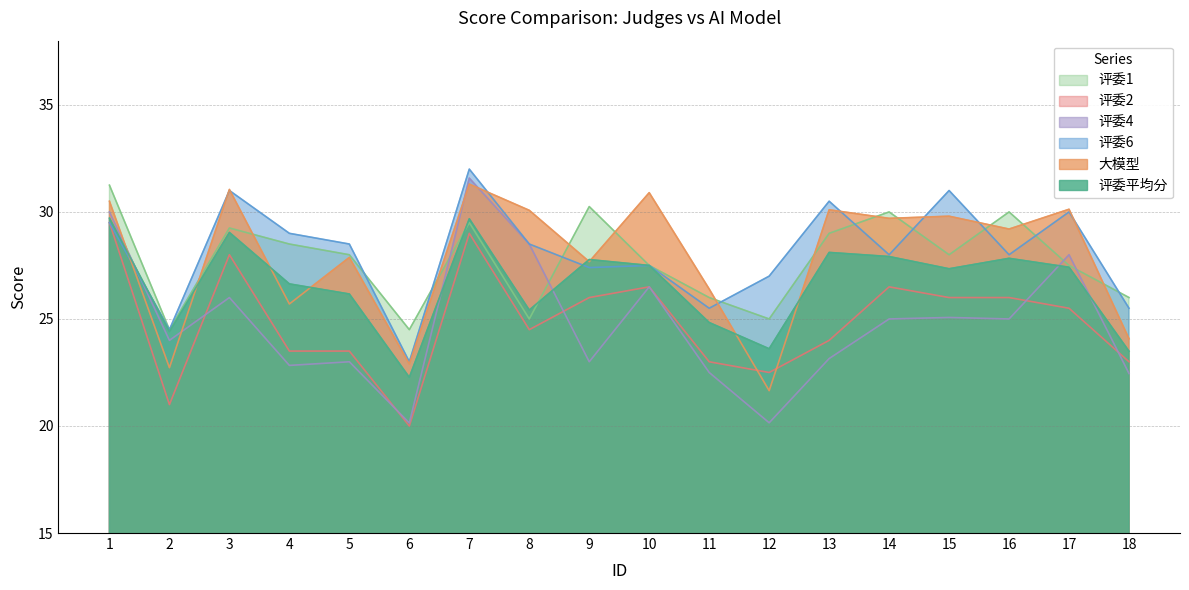

Rank the series by their maximum value, from highest to lowest.

评委6, 评委4, 大模型, 评委1, 评委平均分, 评委2